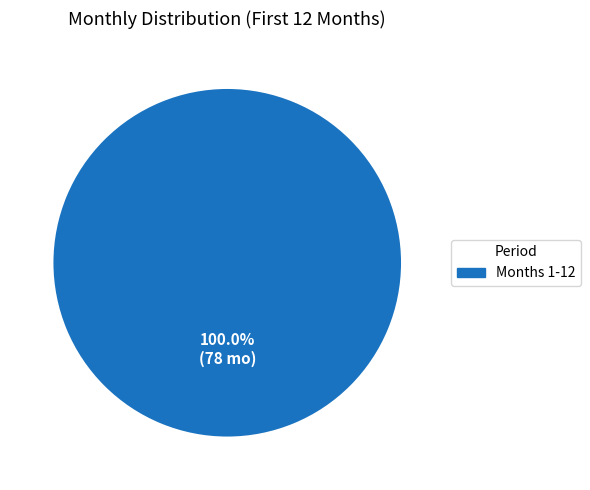

Is there a majority slice in this chart?

Yes